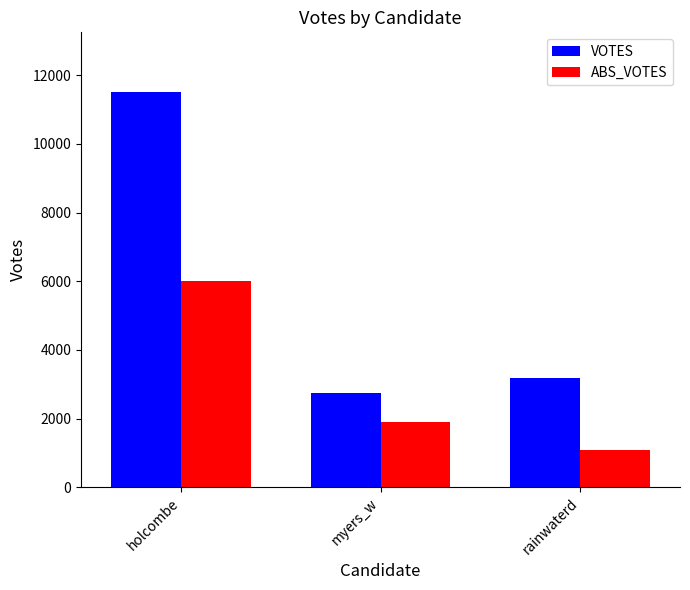

What is the total value across all series at holcombe?

17528